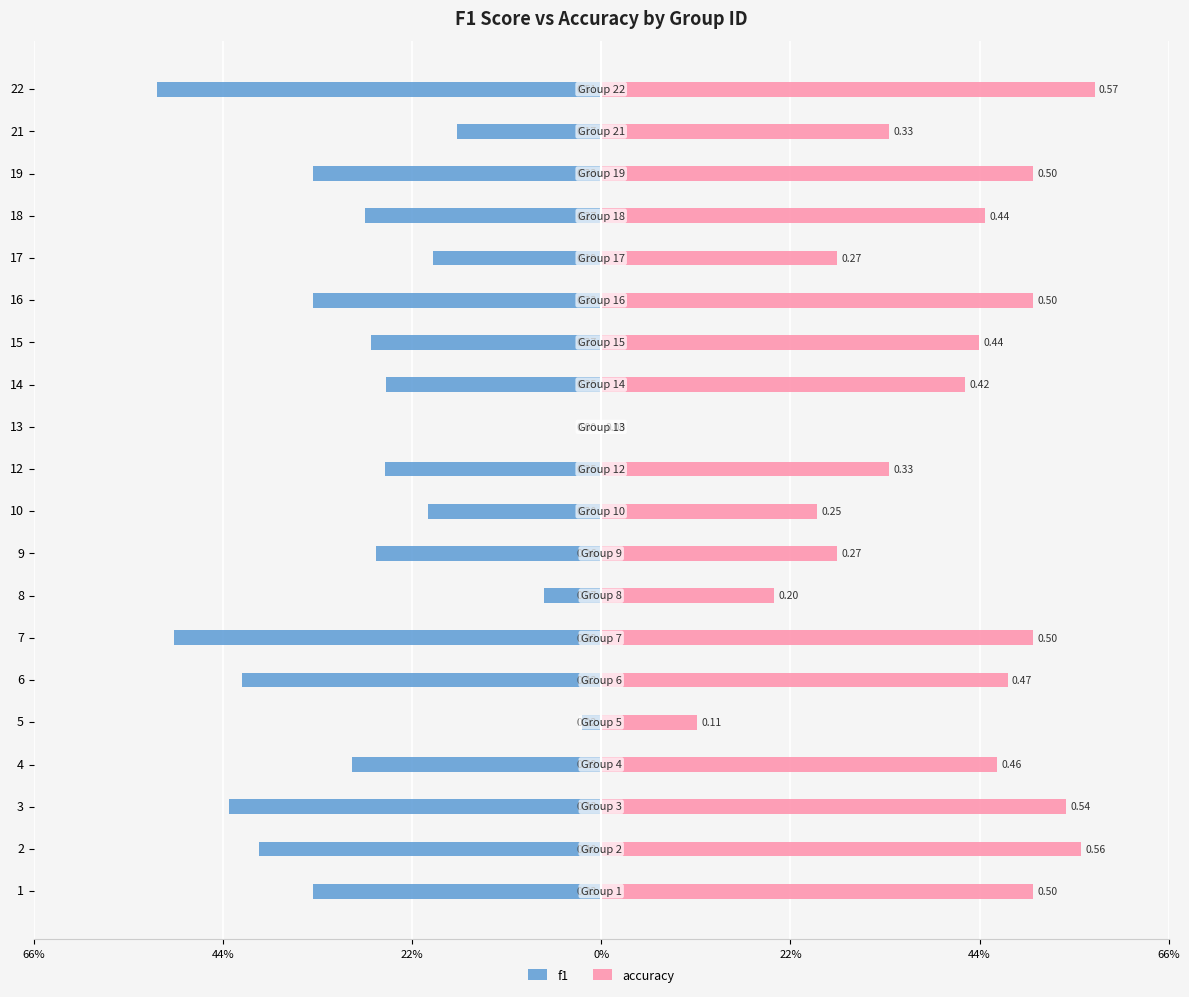

What is the label of the 7th bar from the right?

13